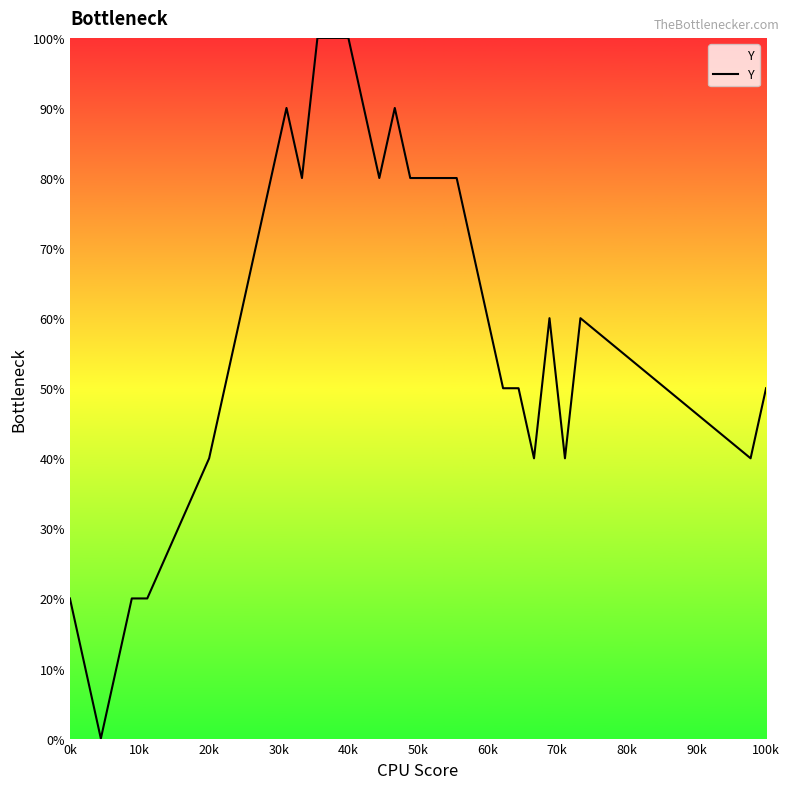

Reading left to right, transcribe all the data shown in this chart.

20.0	0.0	10.0	20.0	20.0	40.0	90.0	80.0	100.0	100.0	100.0	80.0	90.0	80.0	80.0	80.0	70.0	50.0	50.0	40.0	60.0	40.0	60.0	40.0	50.0